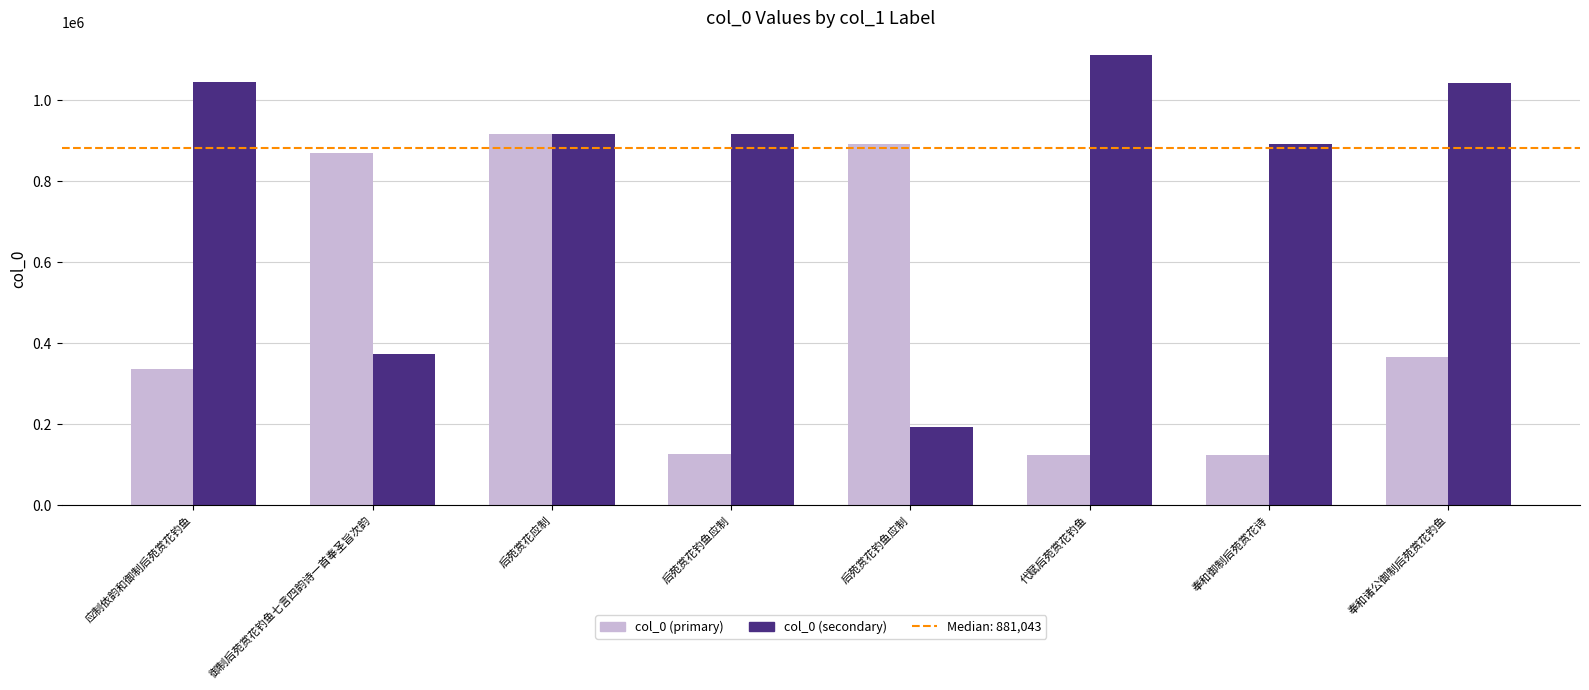

How many bars are there in each group?

2